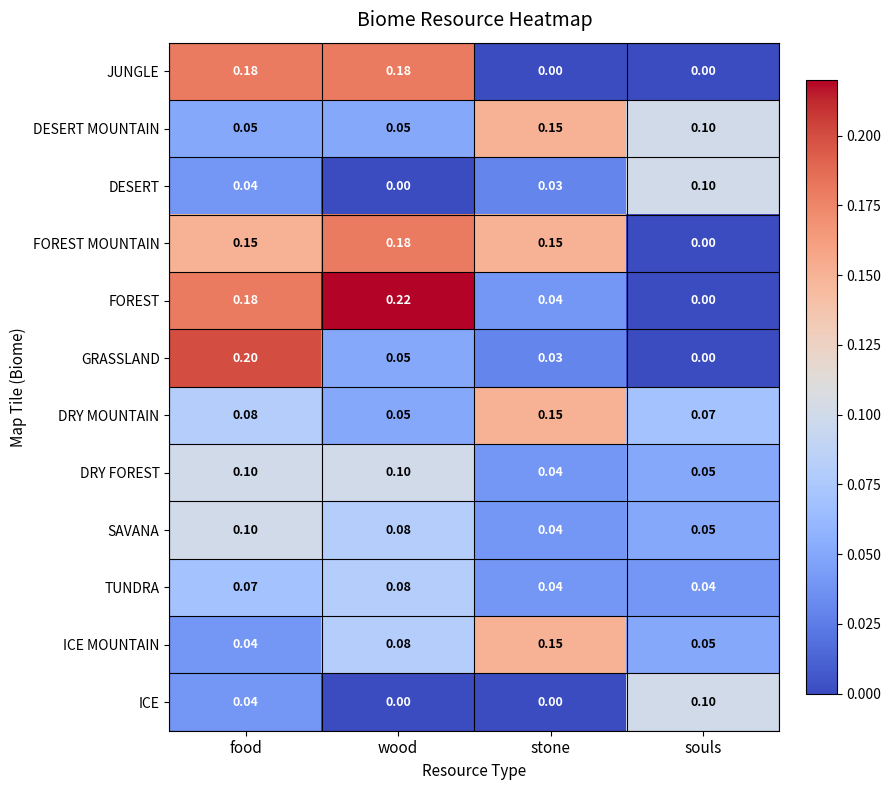

List the labels in order of DRY MOUNTAIN value, largest first.

stone, food, souls, wood